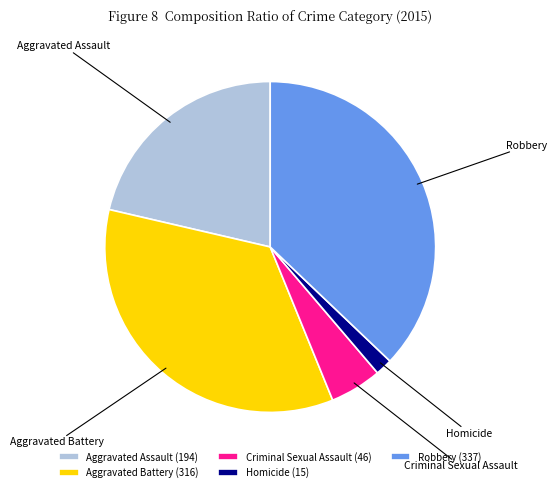

Is the sum of Homicide and Aggravated Battery greater than half?

No